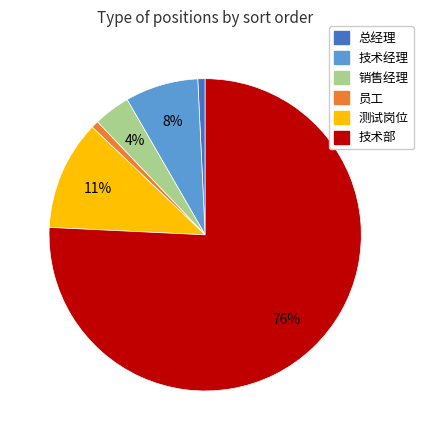

Is the sum of 测试岗位 and 技术经理 greater than half?

No